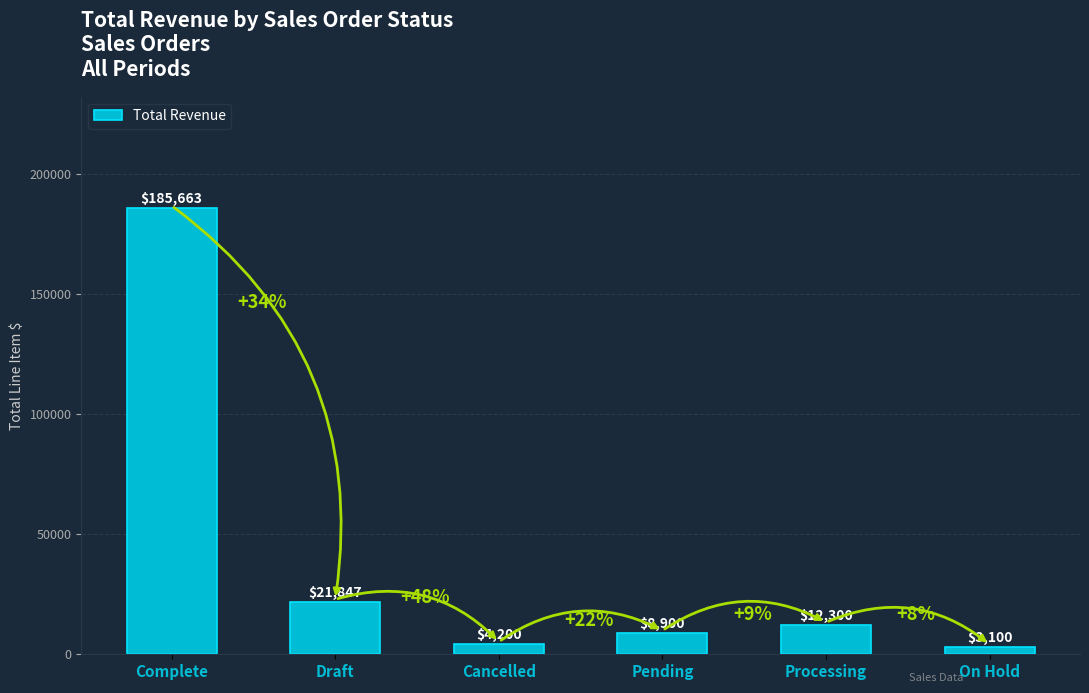

Rank the categories by value from lowest to highest.

On Hold, Cancelled, Pending, Processing, Draft, Complete